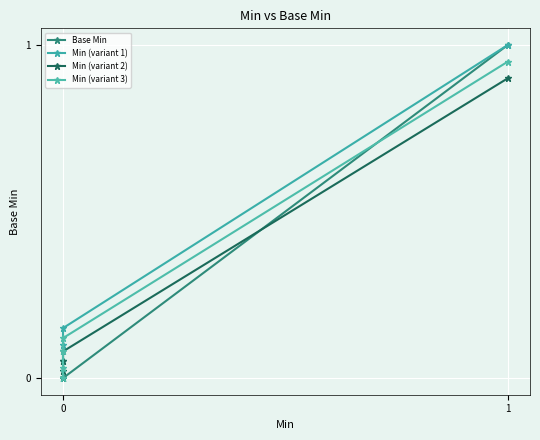

What is the average value of the Min (variant 2) series?

0.2